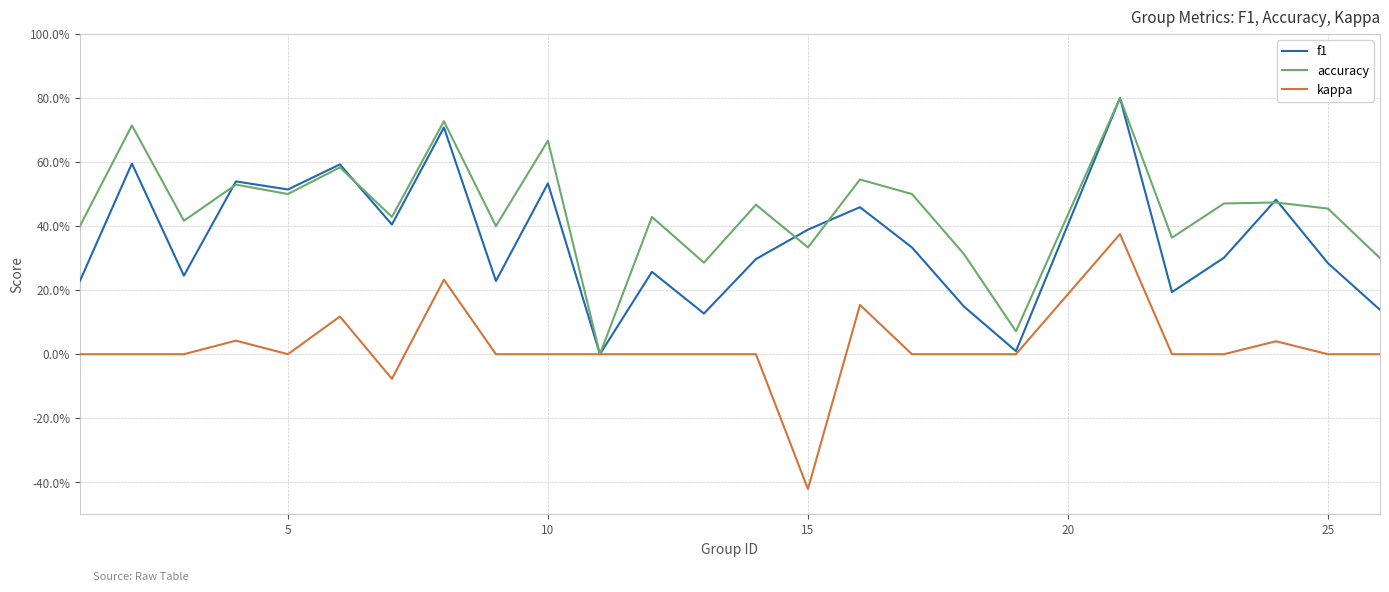

True or false: f1 and kappa cross at least once.

False